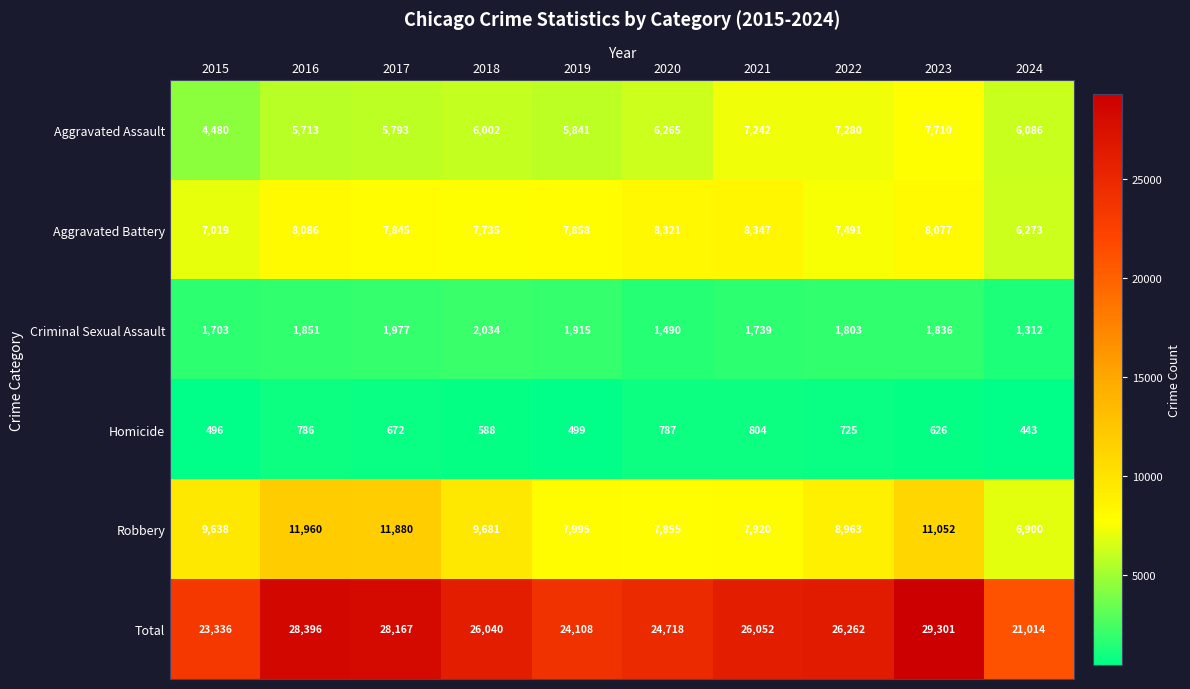

At which label does Aggravated Assault first exceed 6086?

2020